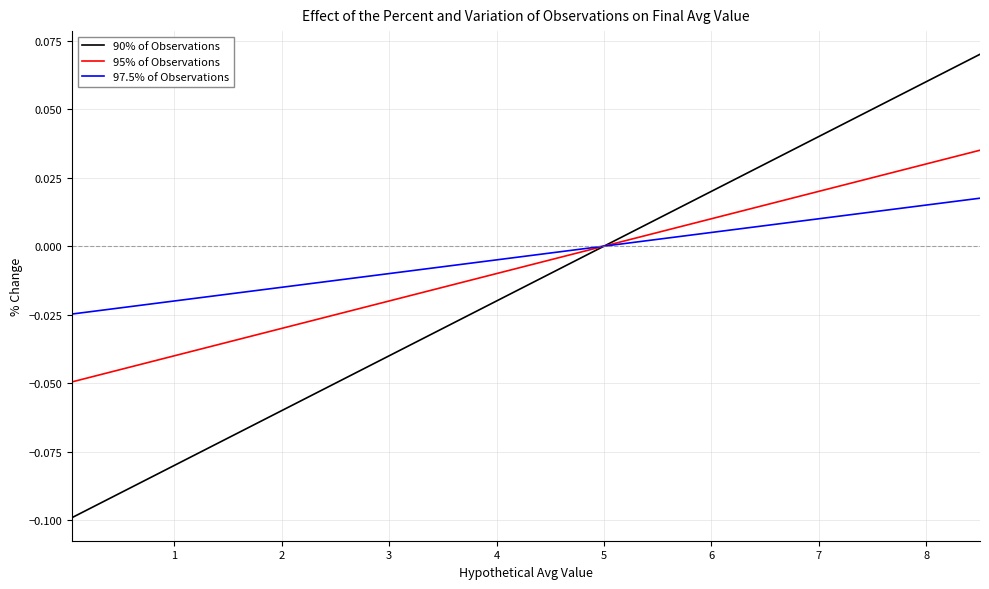

Rank the series by their maximum value, from lowest to highest.

97.5% of Observations, 95% of Observations, 90% of Observations